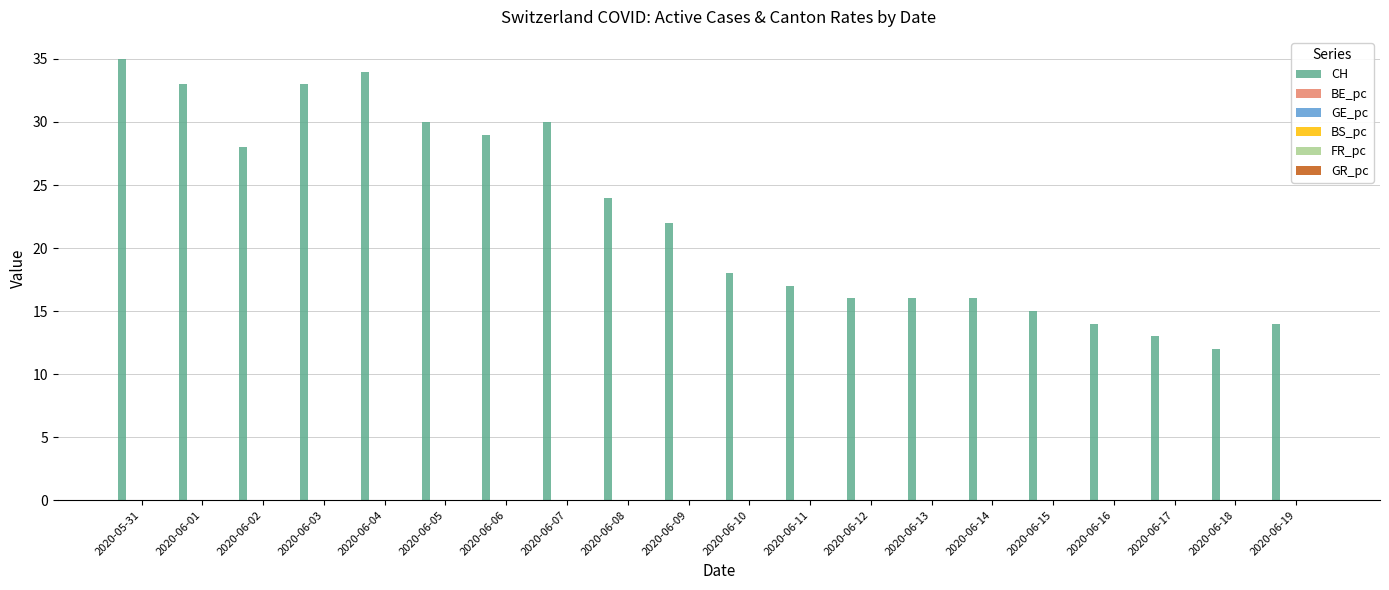

Which series has the largest total across all categories?

CH